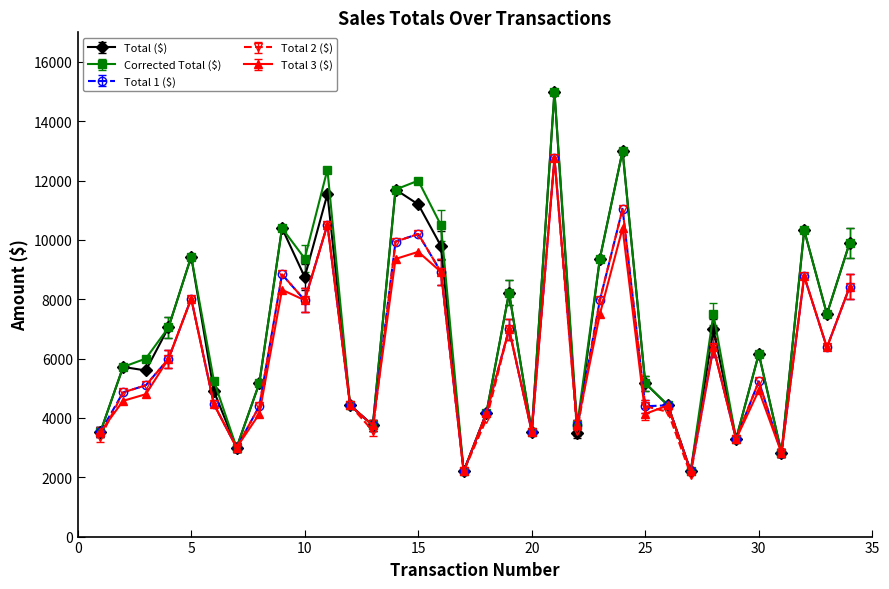

True or false: Corrected Total ($) has more than 1 points higher than both neighbors.

True